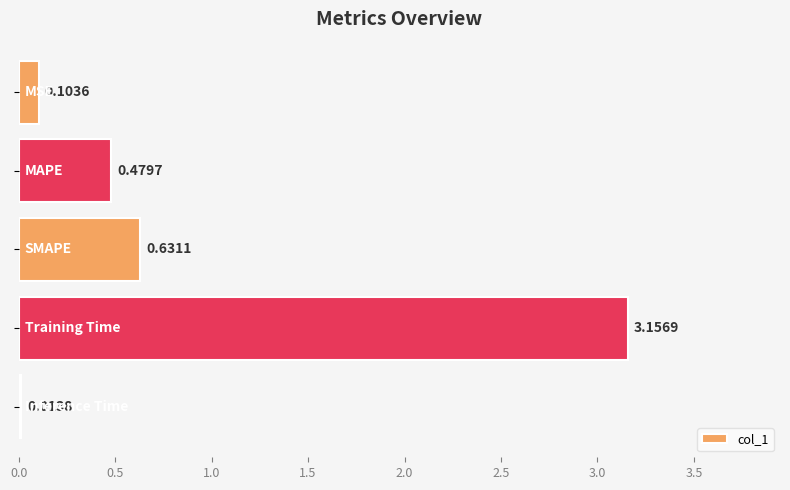

Does the chart contain any negative values?

No